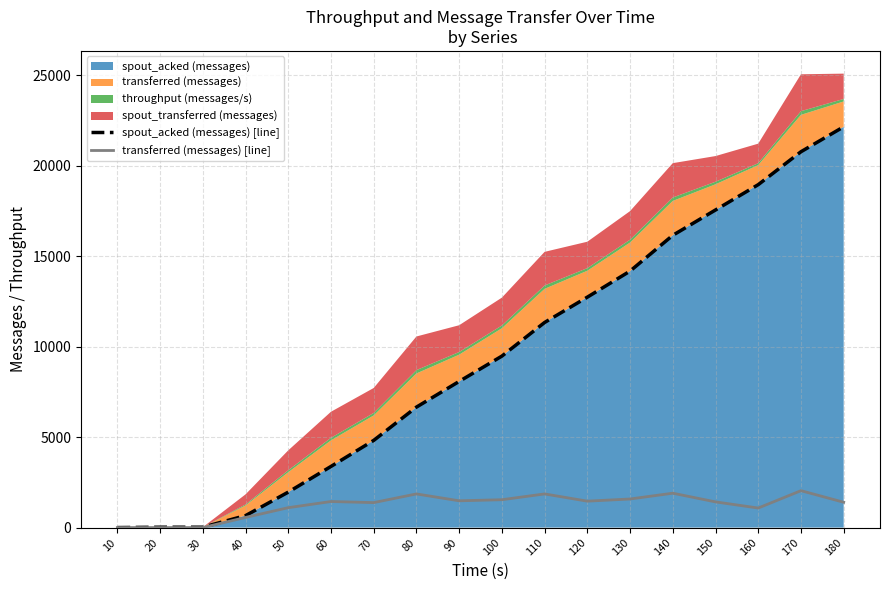

What is the difference between the maximum and second lowest values in the transferred (messages) [line] series?

2040